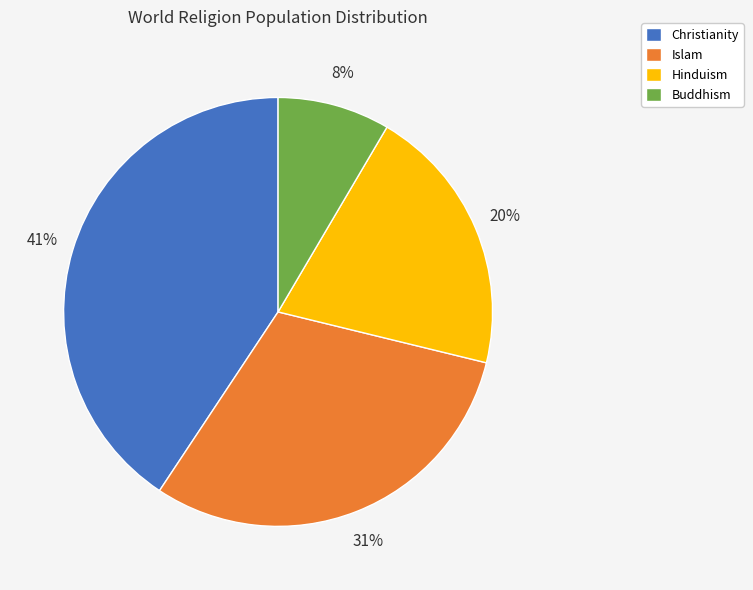

Does any single category account for the majority?

No